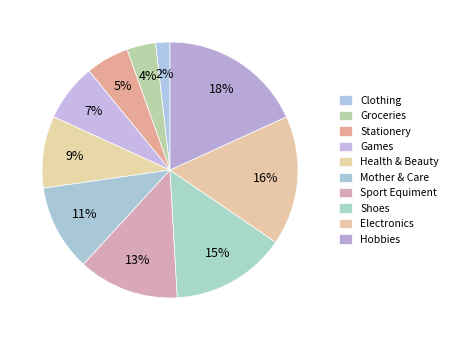

To the nearest percent, what portion does Mother & Care represent?

11%